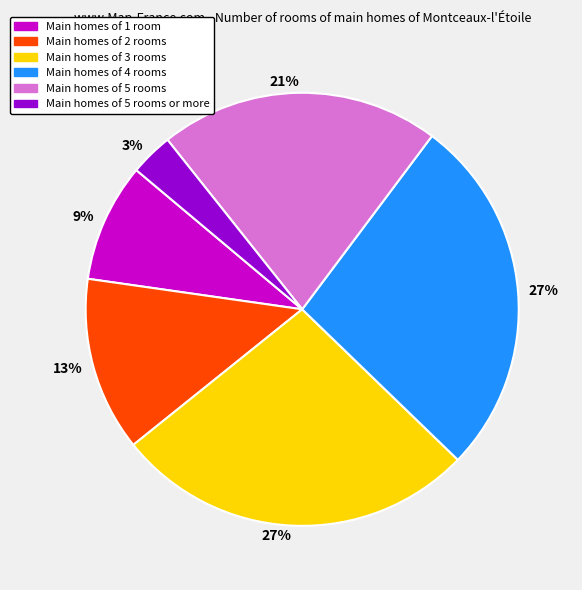

Is there a majority slice in this chart?

No